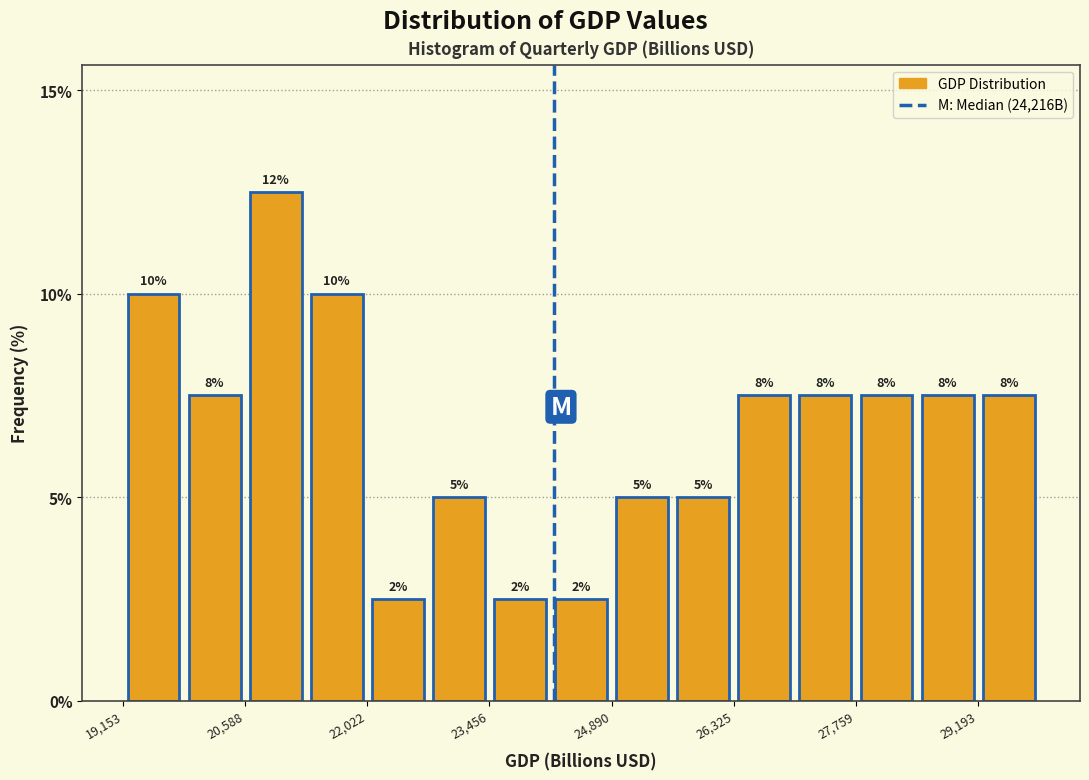

Read against the x-axis, roughly where is the centre of the tallest bar?

21000